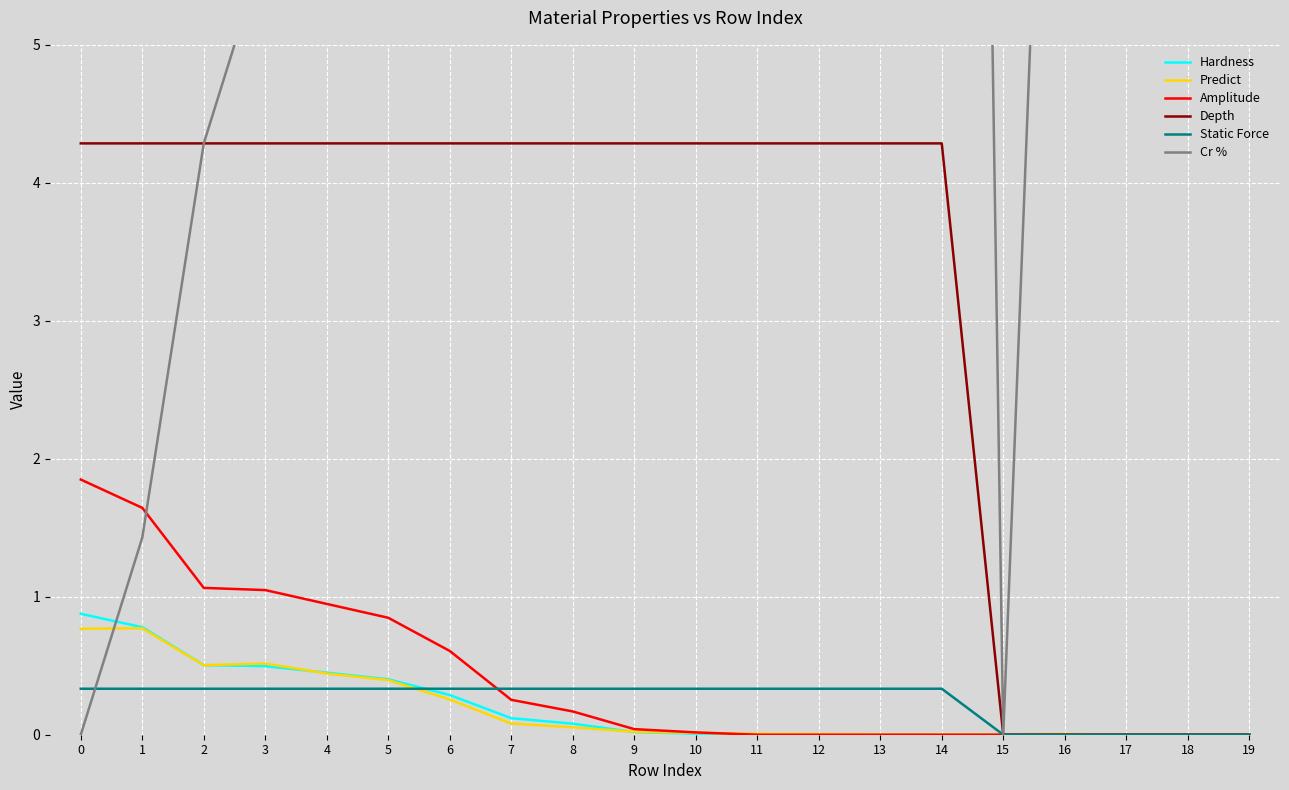

How many times do Cr % and Depth cross each other?

1